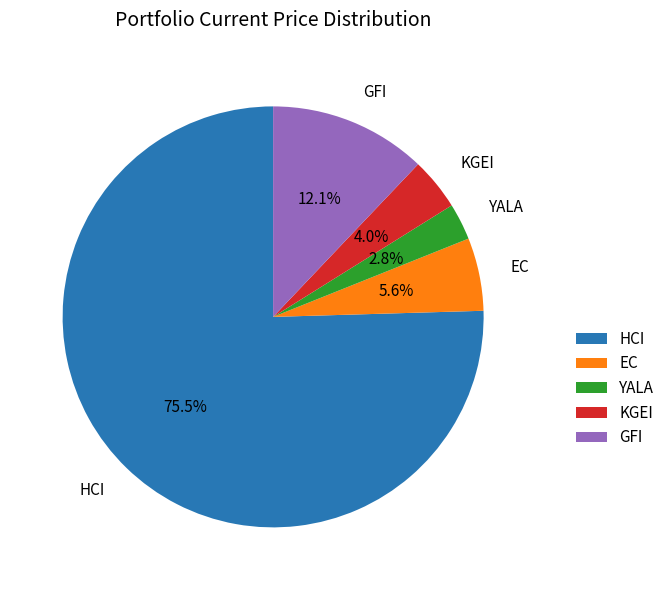

Between HCI and EC, which is larger?

HCI